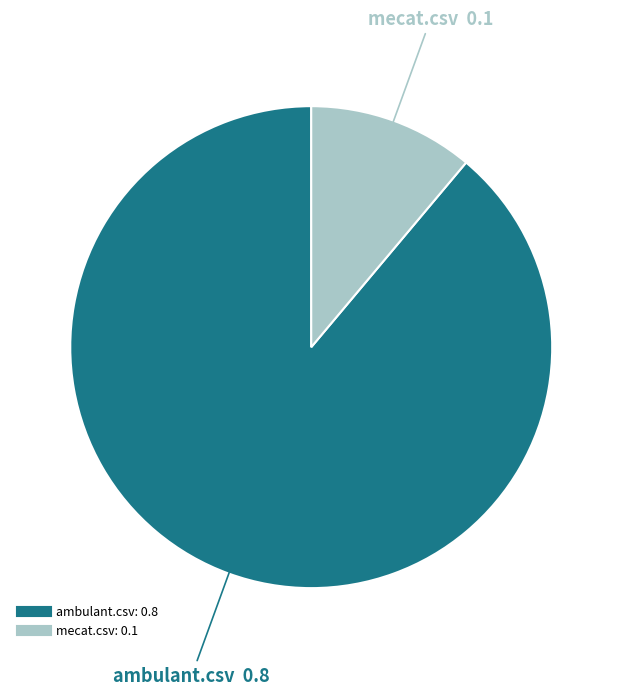

Is there a majority slice in this chart?

Yes